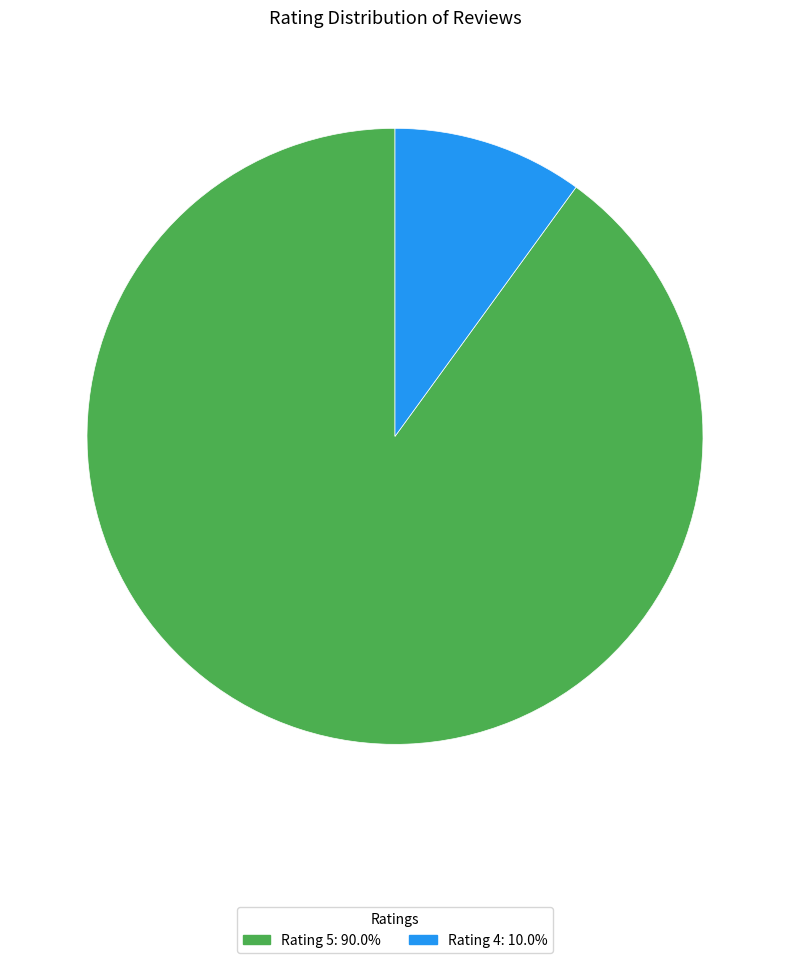

Is there a majority slice in this chart?

Yes